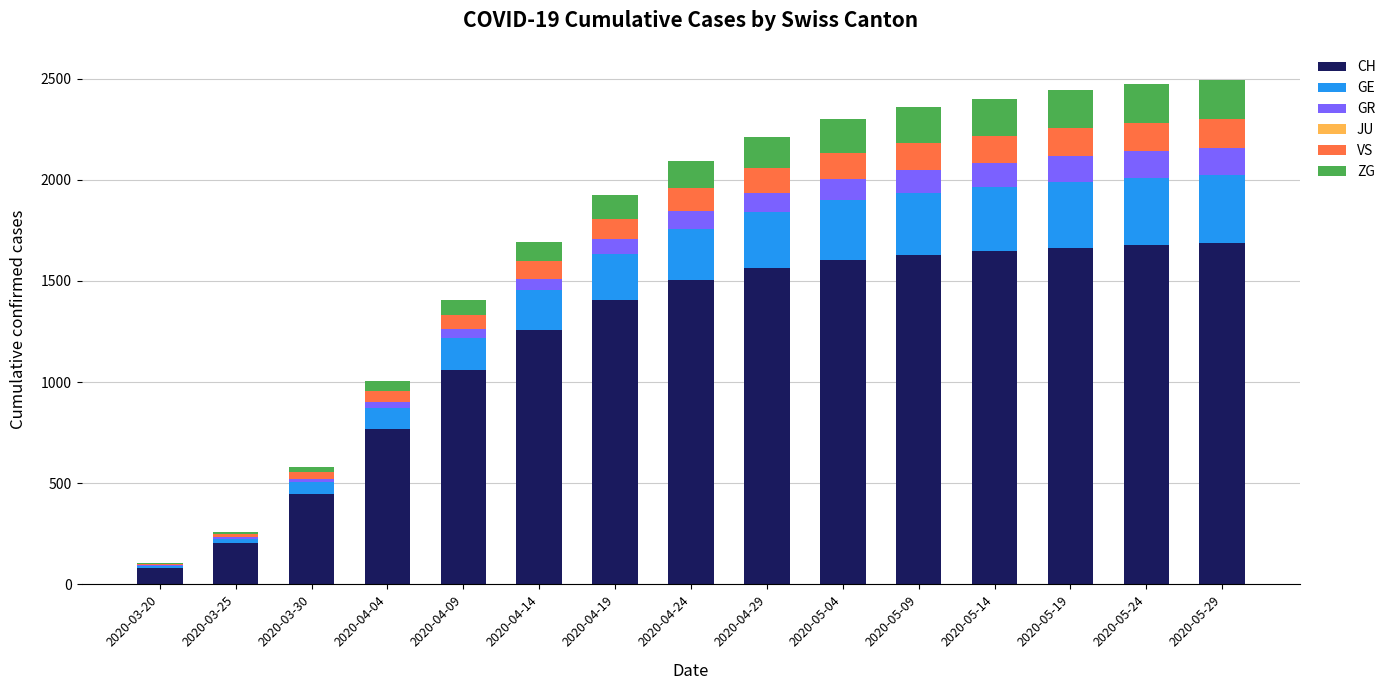

What is the maximum value for CH?

1686